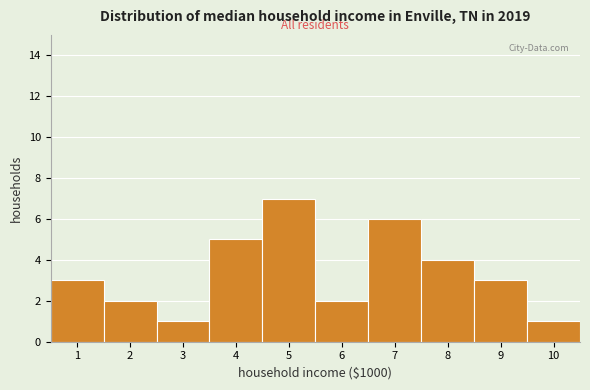

Reading left to right, list every bar in this chart as the range it spans on the x-axis followed by its height. The values are not printed on the chart, so give them approximately, as read against the axis.

0.5 to 1.5: 3
1.5 to 2.5: 2
2.5 to 3.5: 1
3.5 to 4.5: 5
4.5 to 5.5: 7
5.5 to 6.5: 2
6.5 to 7.5: 6
7.5 to 8.5: 4
8.5 to 9.5: 3
9.5 to 10.5: 1